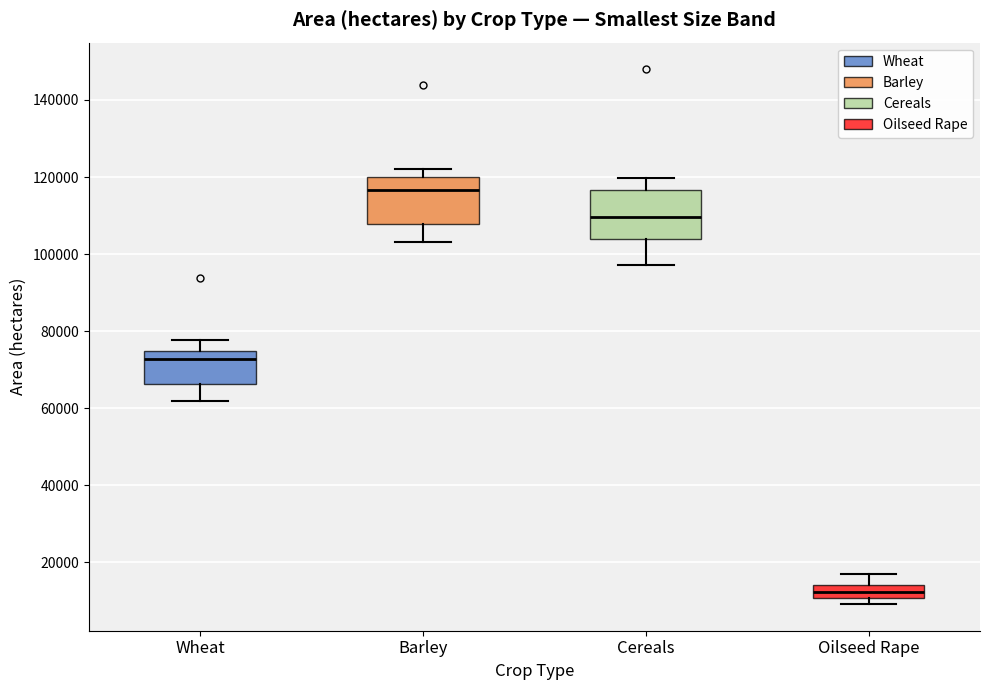

Which box has the lowest median line?

Oilseed Rape